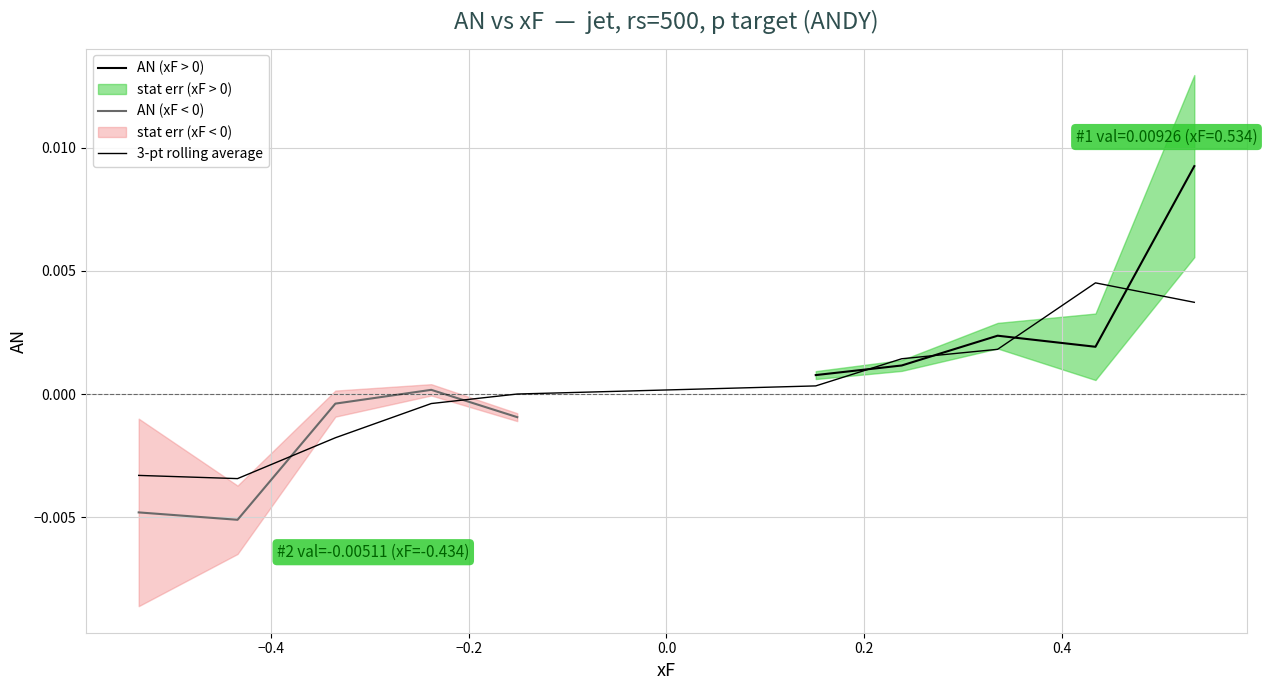

Which category has the highest value in the value series?

4